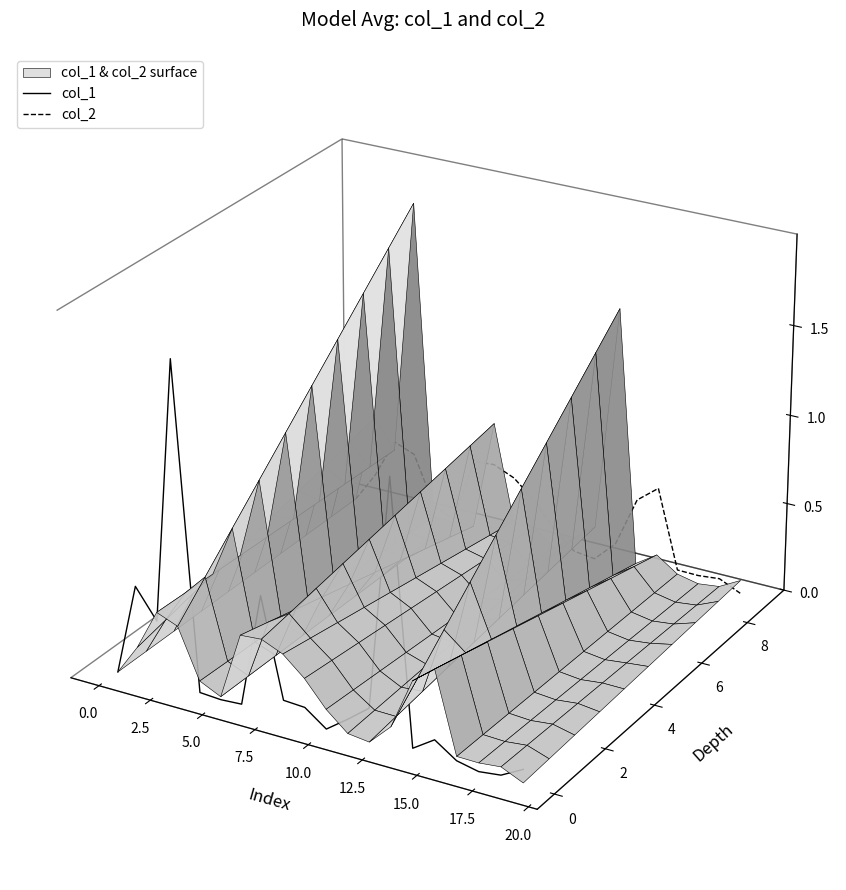

Count the number of data series in this chart.

2